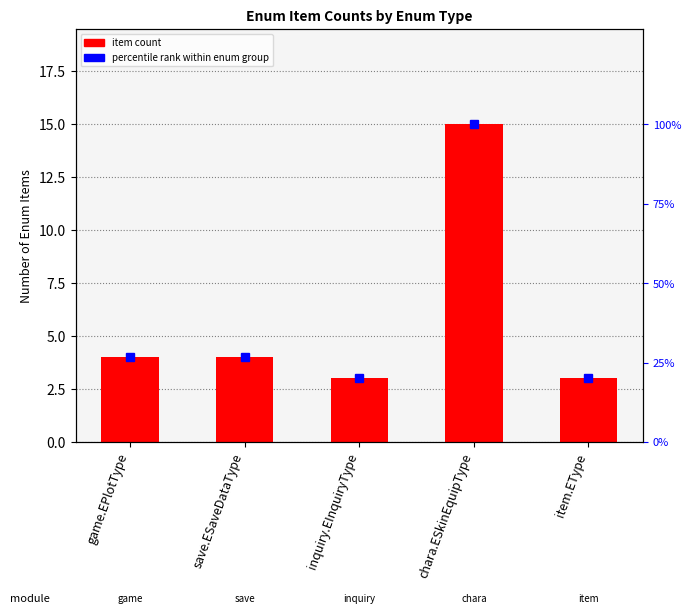

Which category has the lowest value in the item_count series?

inquiry.EInquiryType